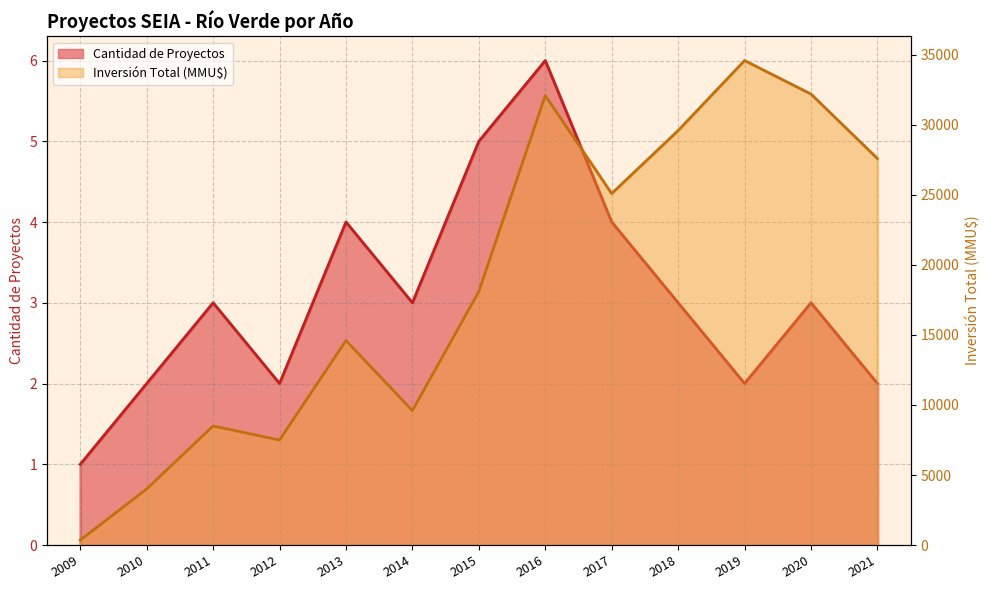

At which category does the chart reach its peak across all series?

2019